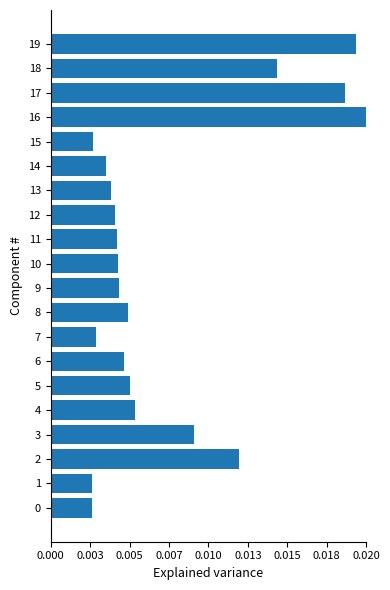

Are the bars horizontal?

Yes